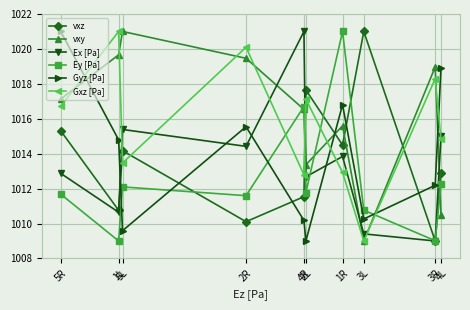

Does the chart have visible grid lines?

Yes